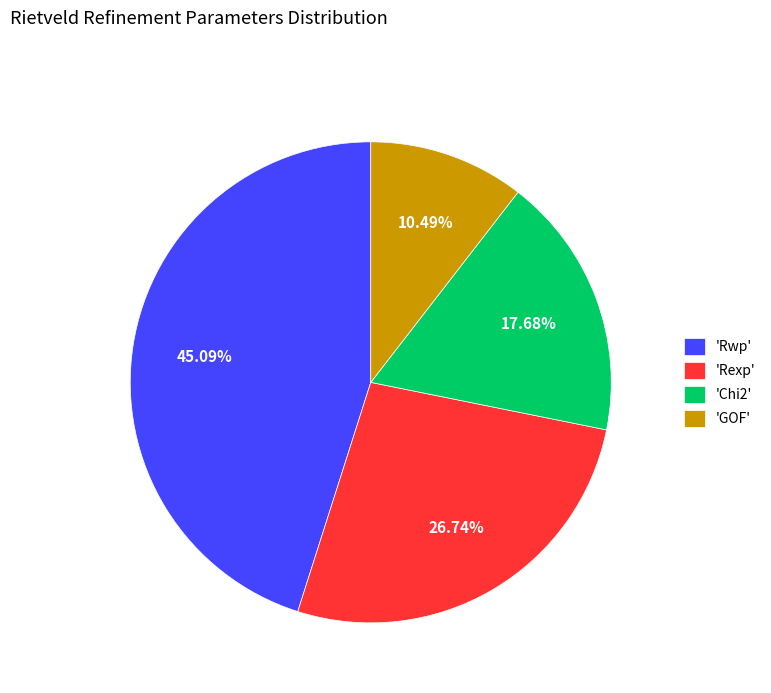

Does 'Rwp' represent more than half of the total?

No